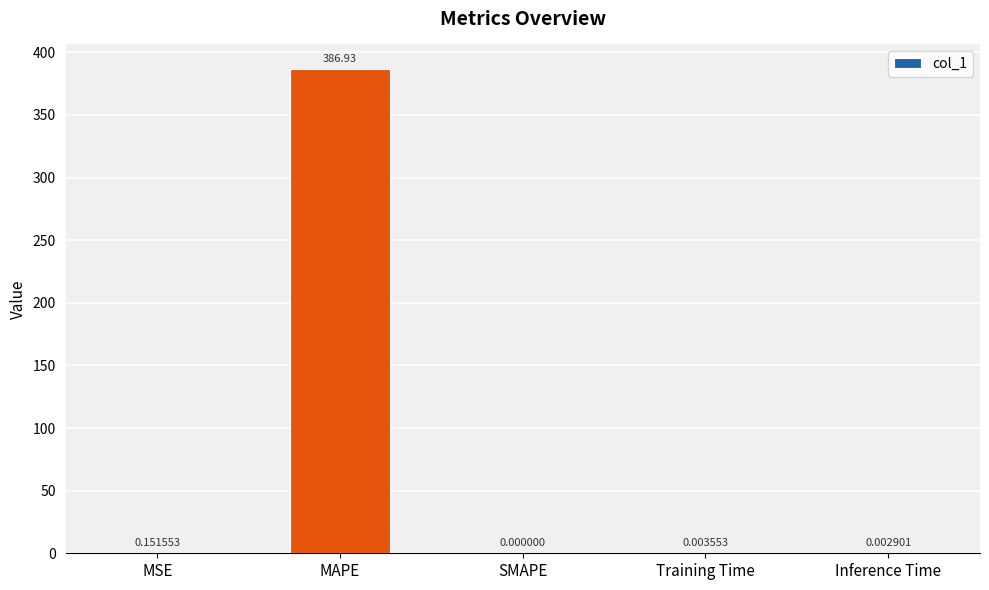

Which category has the highest value across all series?

MAPE